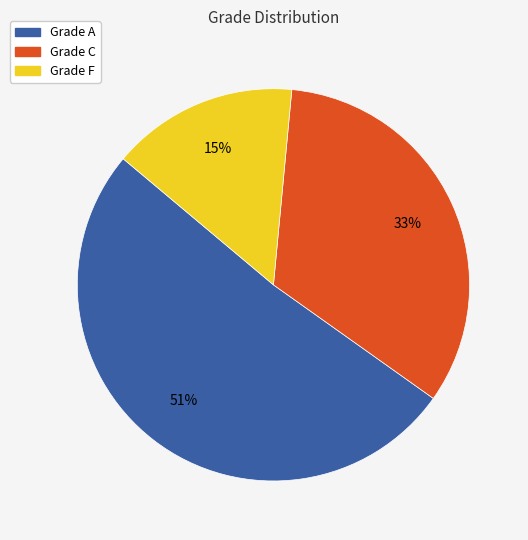

Is there any slice that represents more than half of the pie?

Yes